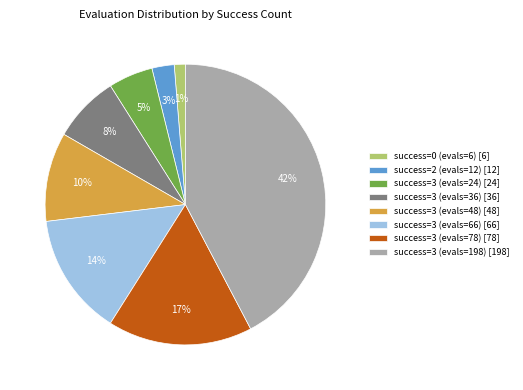

To the nearest percent, what is the combined percentage of success=3 (evals=48) [48] and success=3 (evals=66) [66]?

24%